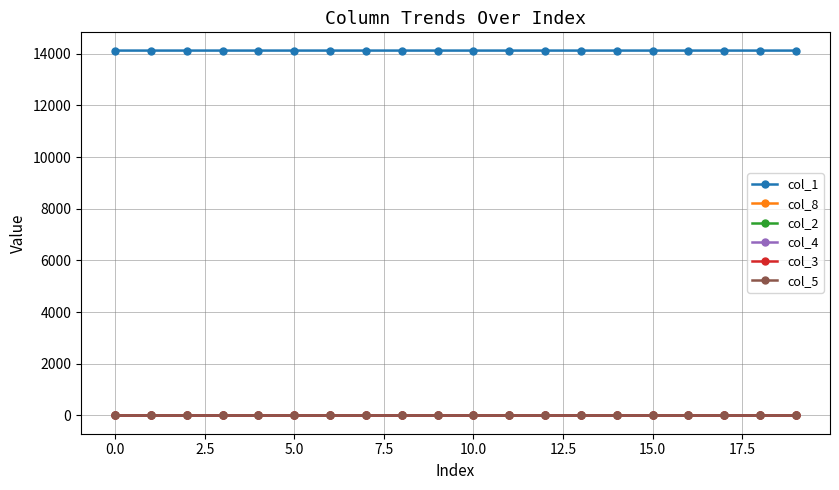

True or false: col_5 and col_1 intersect in this chart.

False